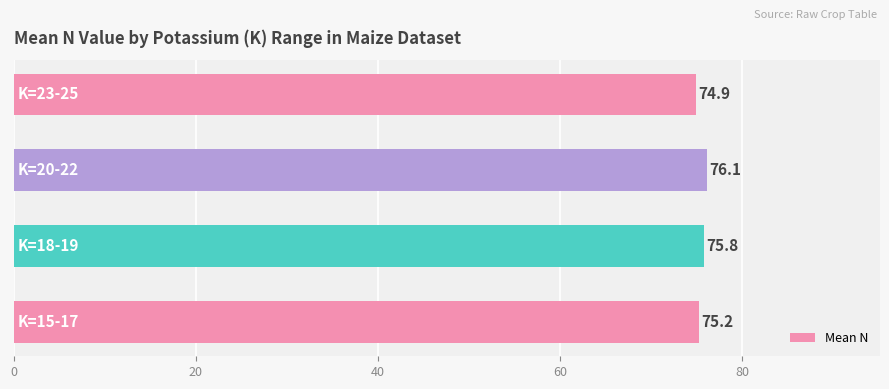

What is the smallest value displayed?

74.9